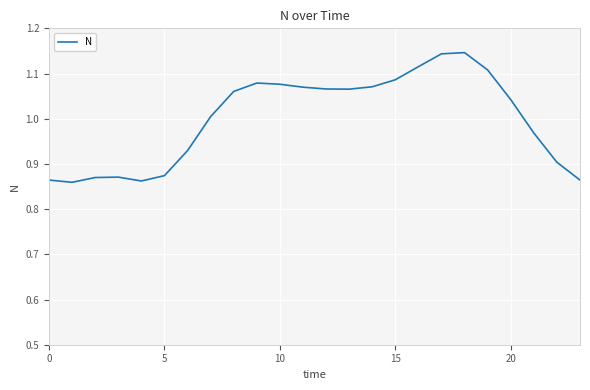

The chart shows a value of 0.3 at 15. True or false?

False